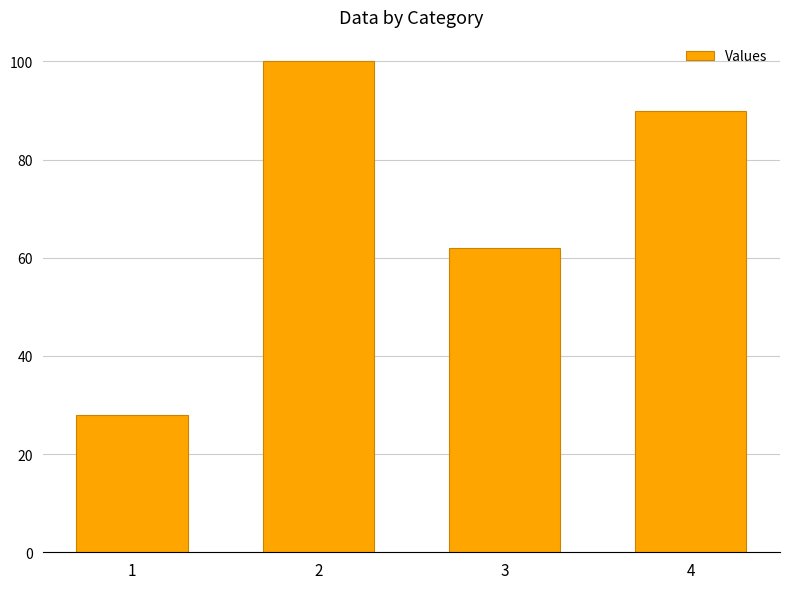

The chart shows a value of 37 at 4. True or false?

False